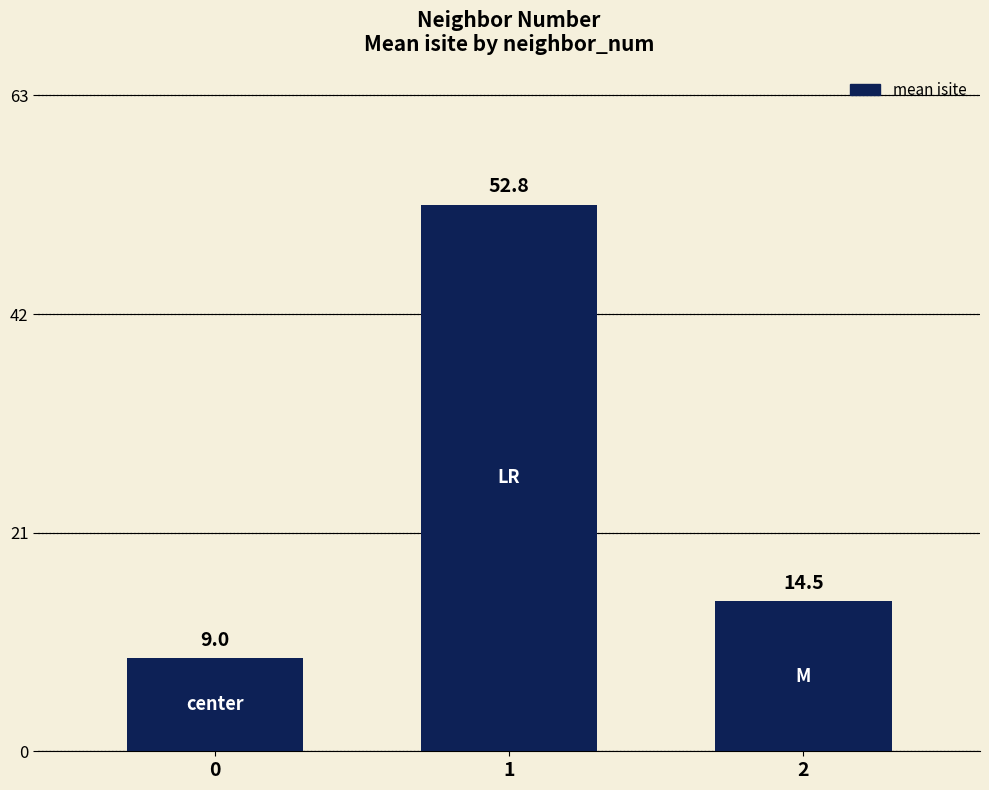

Does the chart contain any negative values?

No